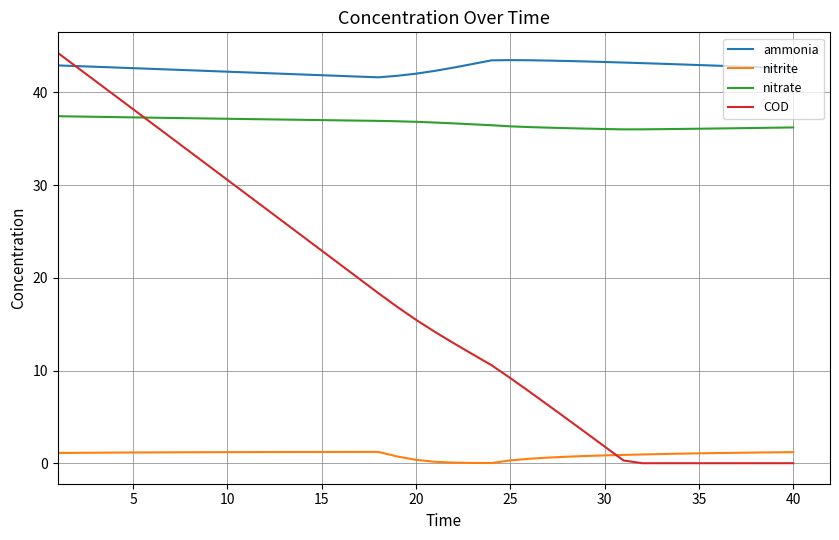

How many lines are shown in the chart?

4